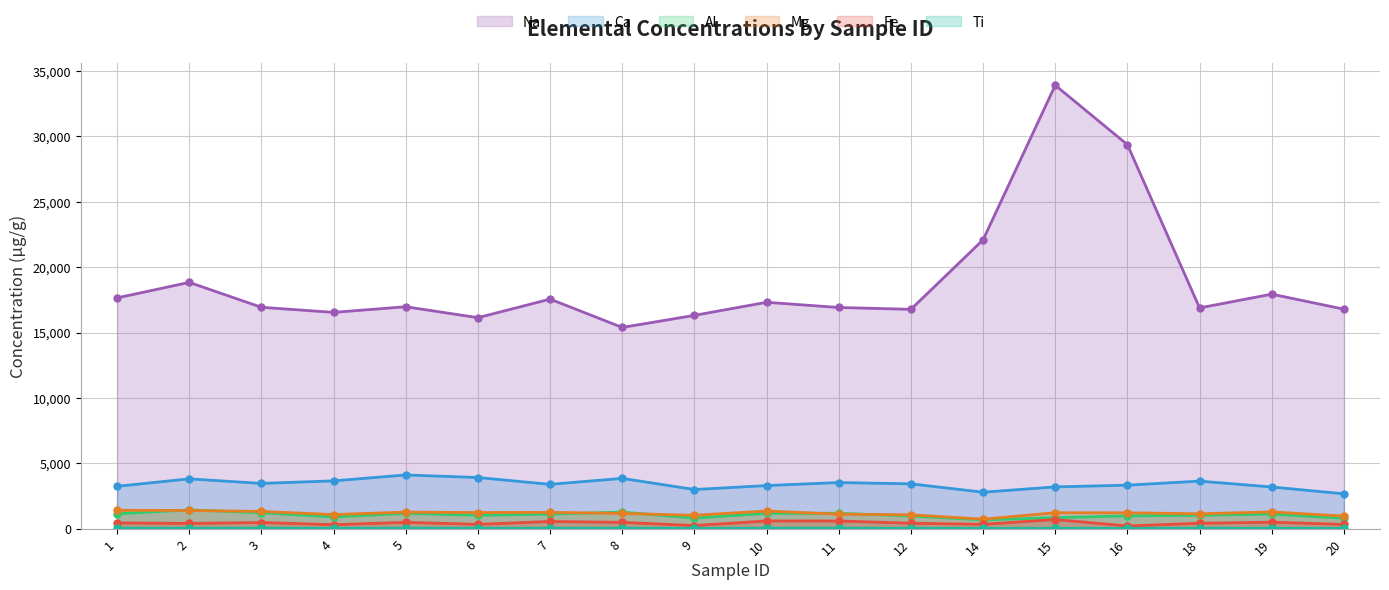

Which series has the widest spread of values?

Na